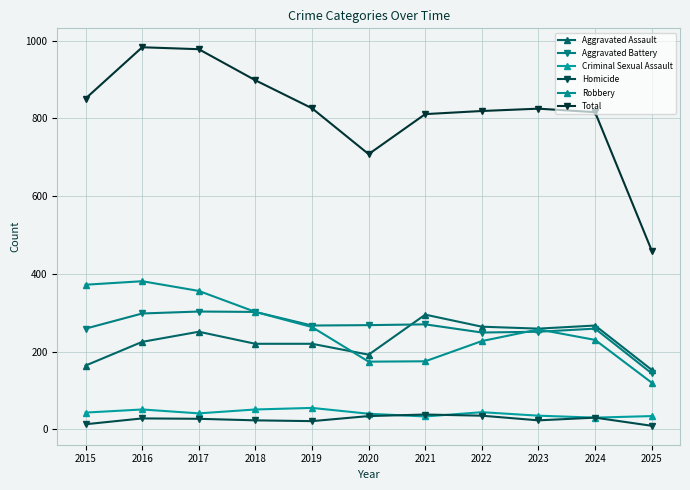

What is the lowest value of the Criminal Sexual Assault series?

30